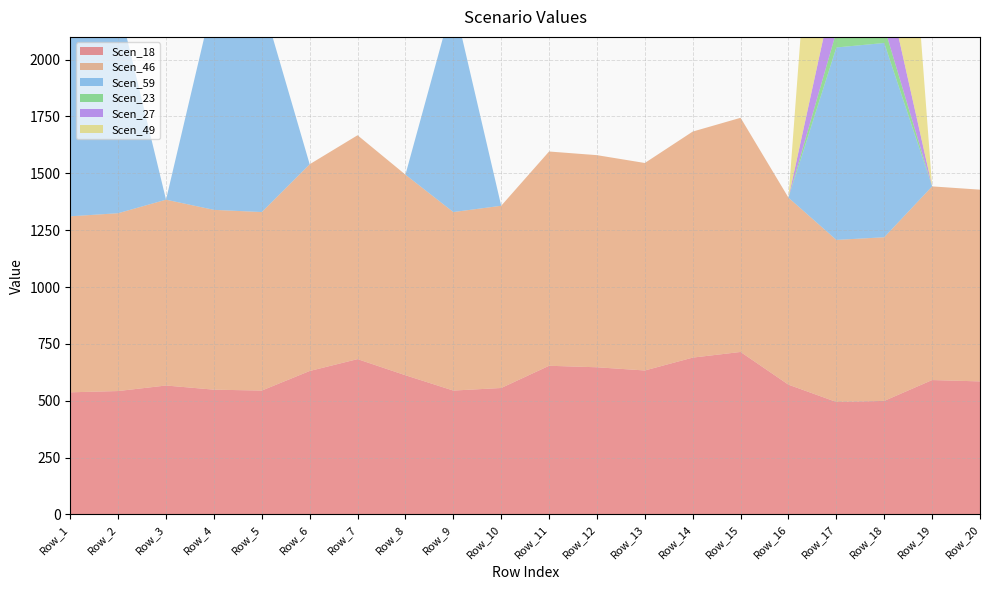

Reading left to right, extract all data points from this chart.

Scen_18: 536.9	542.5	566.8	548.5	544.6	630.6	682.9	611.9	544.6	555.9	653.6	647.0	632.9	689.5	714.3	570.4	494.4	499.1	590.8	584.9
Scen_46: 774.1	782.1	817.2	790.8	785.1	909.2	984.5	882.2	785.1	801.4	942.3	932.8	912.5	994.1	1029.9	822.4	712.8	719.6	851.8	843.2
Scen_59: 919.1	928.6	0.0	939.0	932.2	0.0	0.0	0.0	932.2	0.0	0.0	0.0	0.0	0.0	0.0	0.0	846.3	854.5	0.0	0.0
Scen_23: 0.0	0.0	0.0	0.0	0.0	0.0	0.0	0.0	0.0	0.0	0.0	0.0	0.0	0.0	0.0	0.0	69.4	70.1	0.0	0.0
Scen_27: 0.0	0.0	0.0	0.0	0.0	0.0	0.0	0.0	0.0	0.0	0.0	0.0	0.0	0.0	0.0	0.0	234.3	236.6	0.0	0.0
Scen_49: 0.0	0.0	0.0	0.0	0.0	0.0	0.0	0.0	0.0	0.0	0.0	0.0	0.0	0.0	0.0	0.0	1845.6	1863.3	0.0	0.0